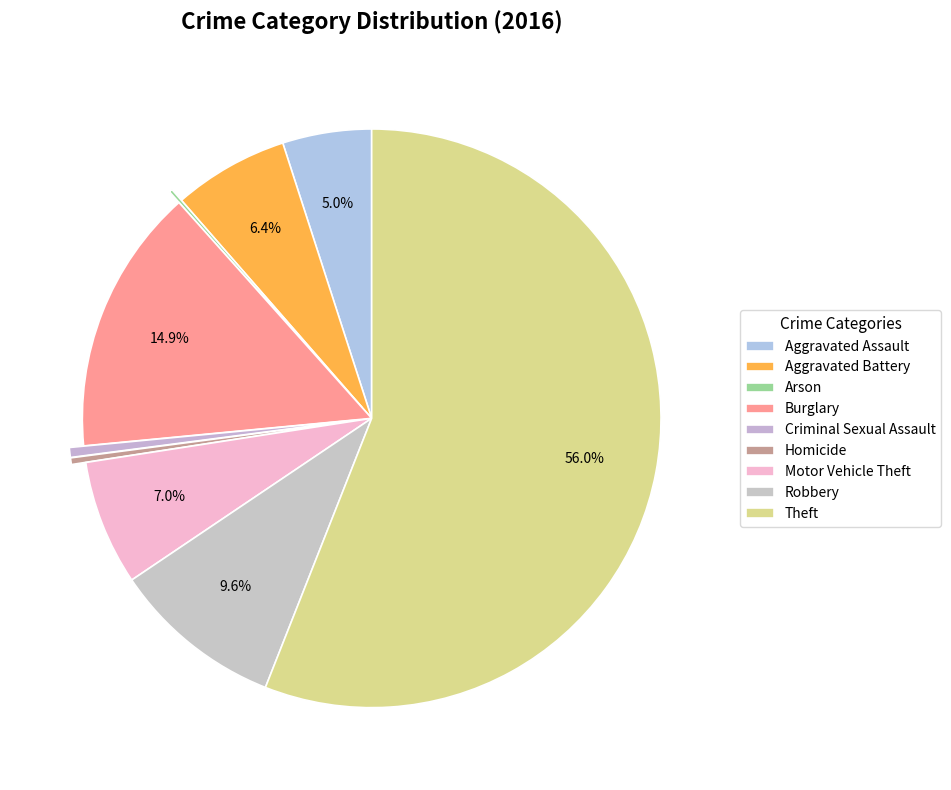

What percentage is NOT represented by Aggravated Battery?

93.6%